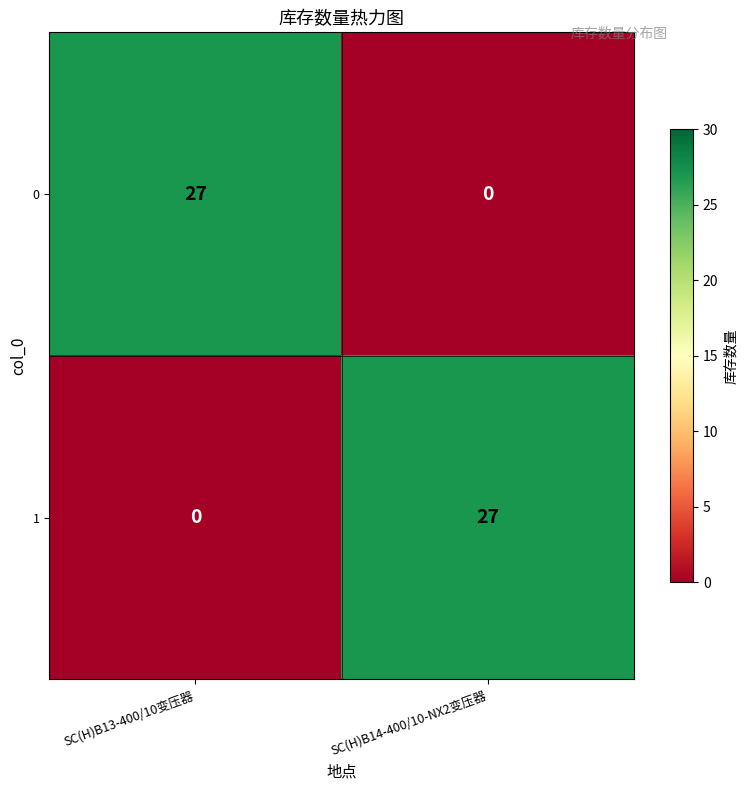

What is the greatest value displayed?

27